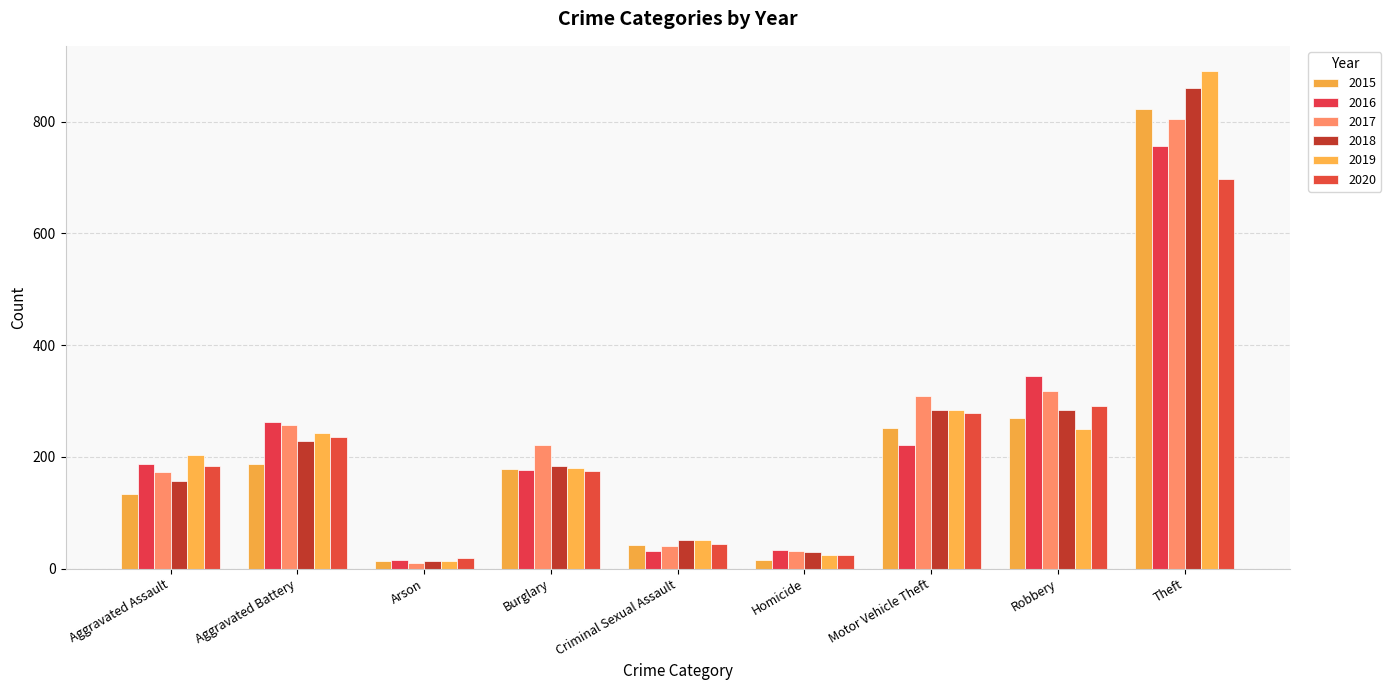

Which series has the largest total across all categories?

2017